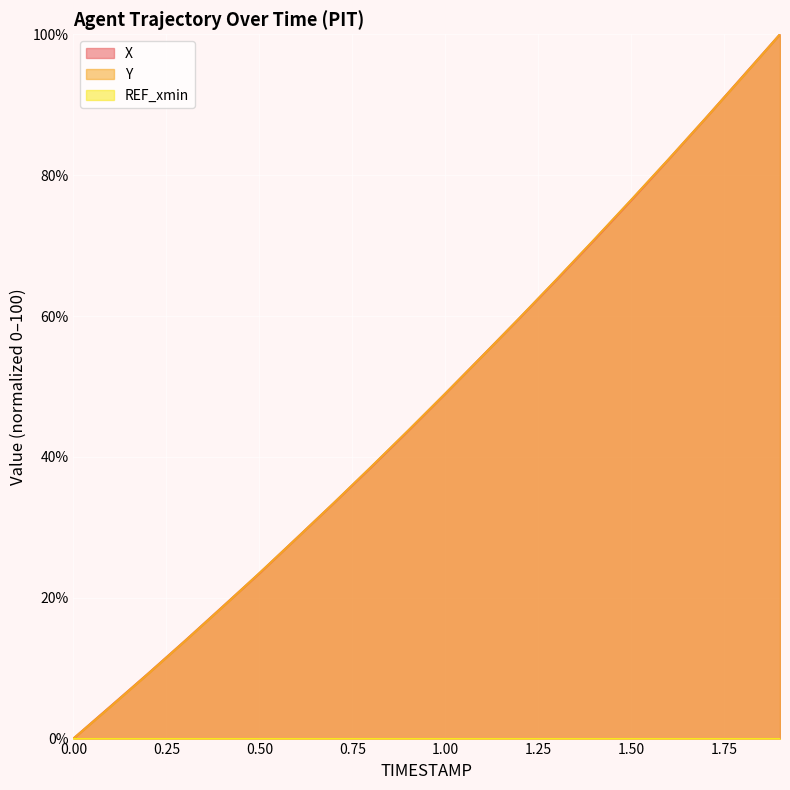

At how many categories does at least one series exceed 78?

4